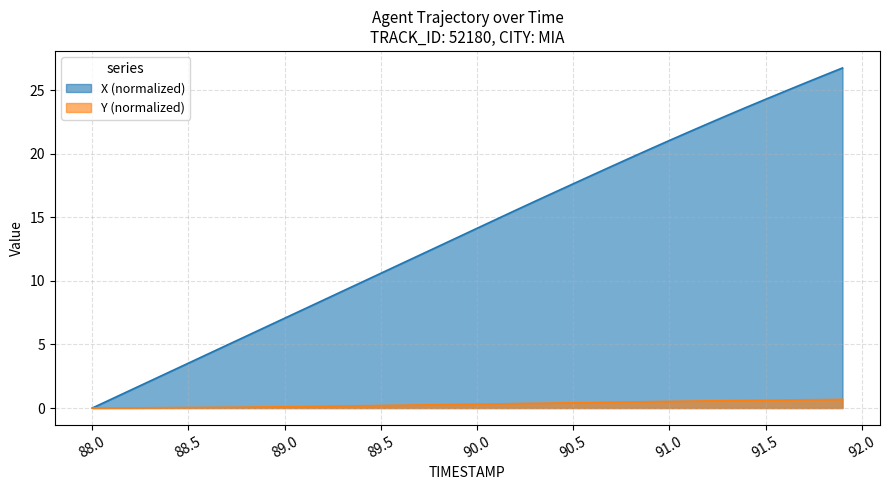

The X (normalized) series shows 17.6 at 90.5. True or false?

True